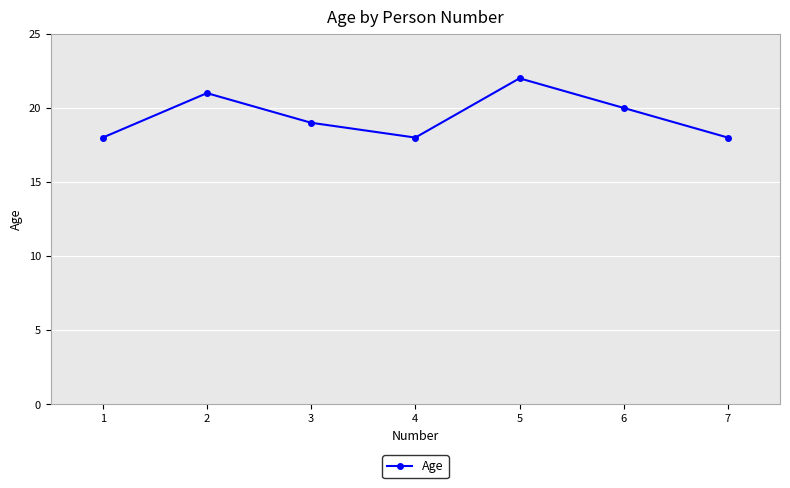

Is it true that the value at 6 is 20?

True